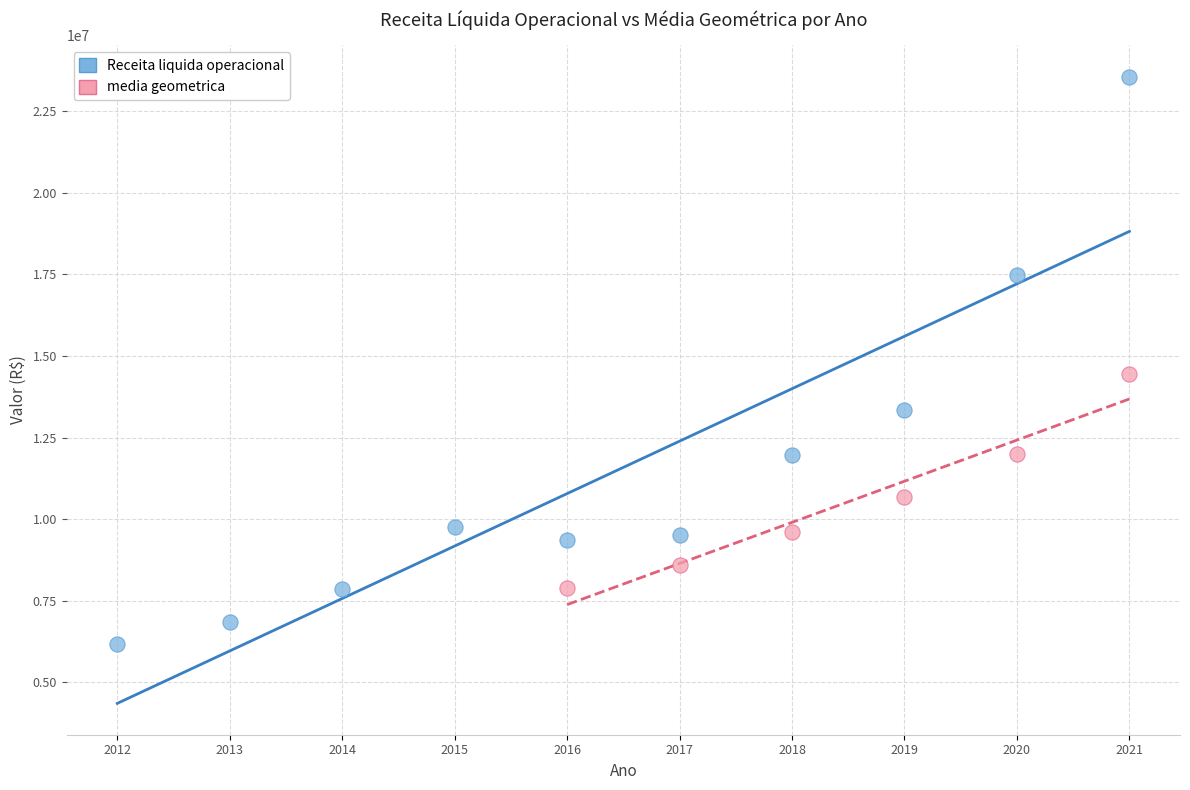

Which series has the widest spread of Y values?

Receita liquida operacional